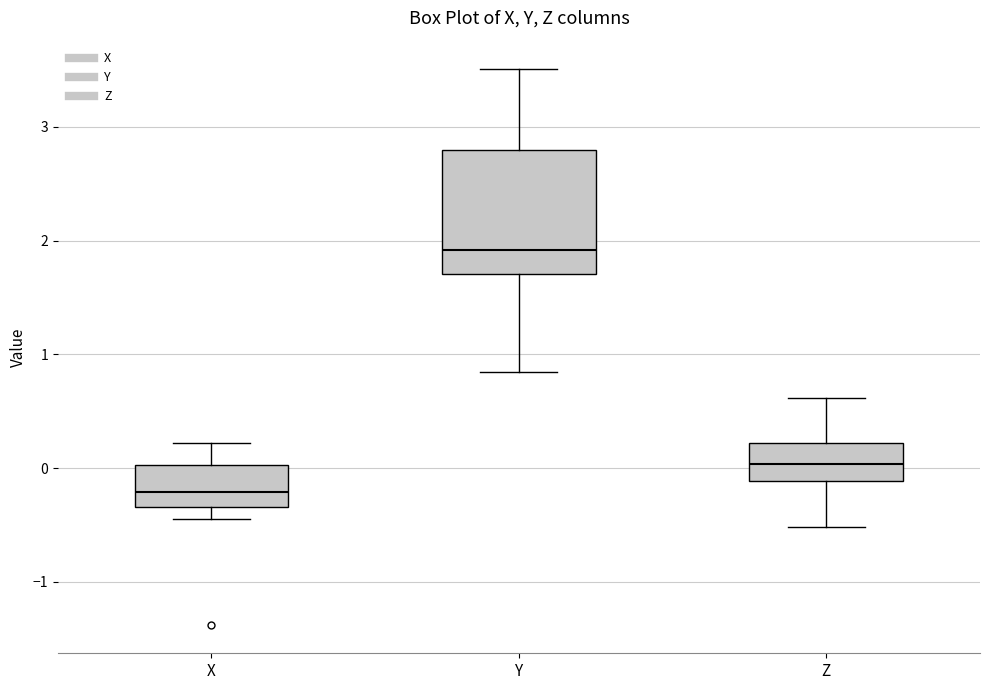

Which box's median line is the lowest?

X